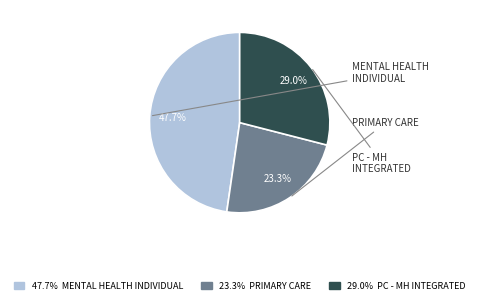

Does any single category account for the majority?

No